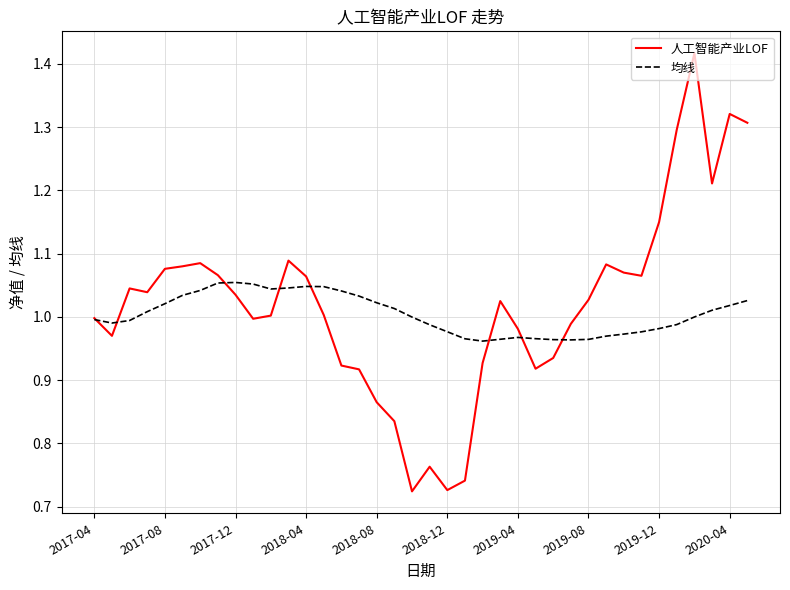

True or false: 均线 and 人工智能产业LOF intersect in this chart.

True